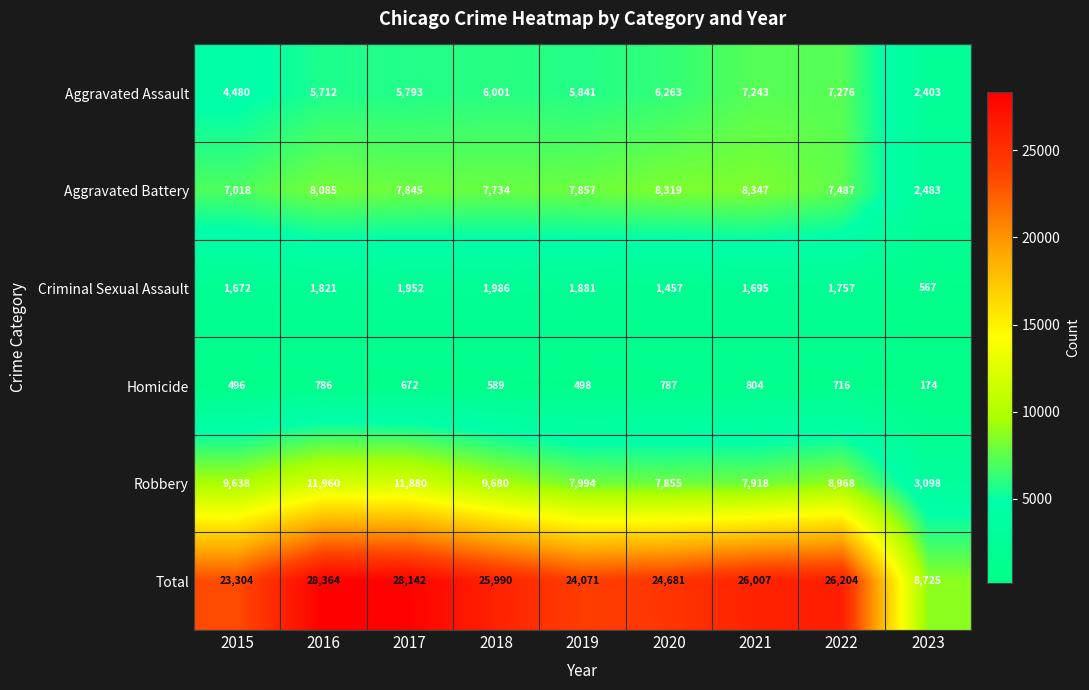

List the series in order of their peak value, lowest first.

Homicide, Criminal Sexual Assault, Aggravated Assault, Aggravated Battery, Robbery, Total